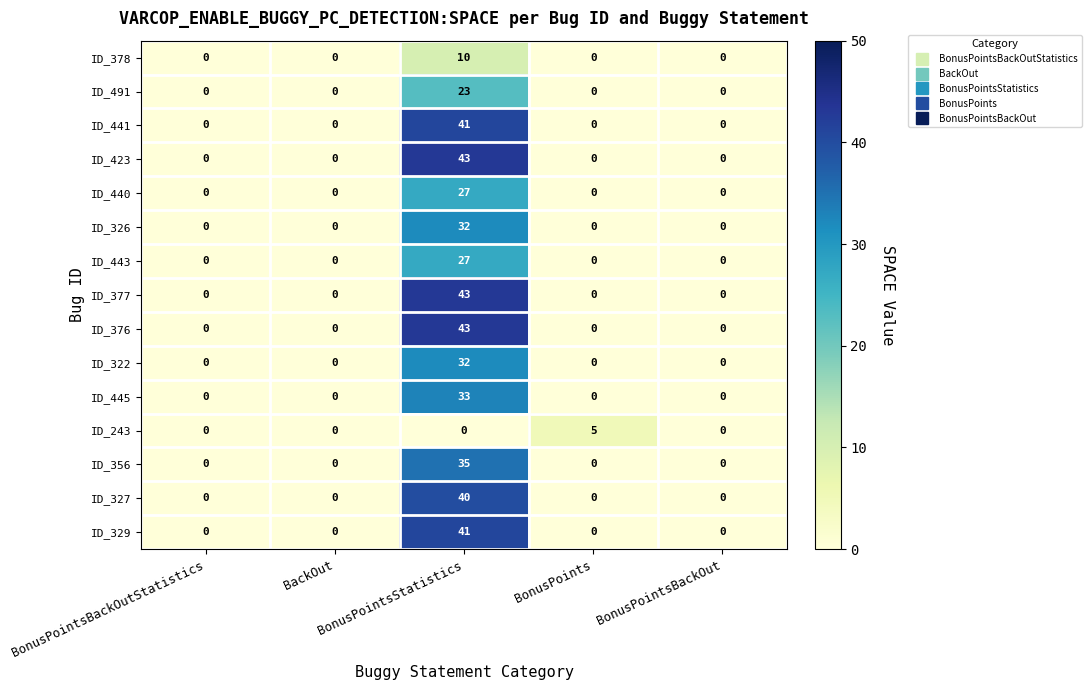

What is the average value of the ID_326 series?

6